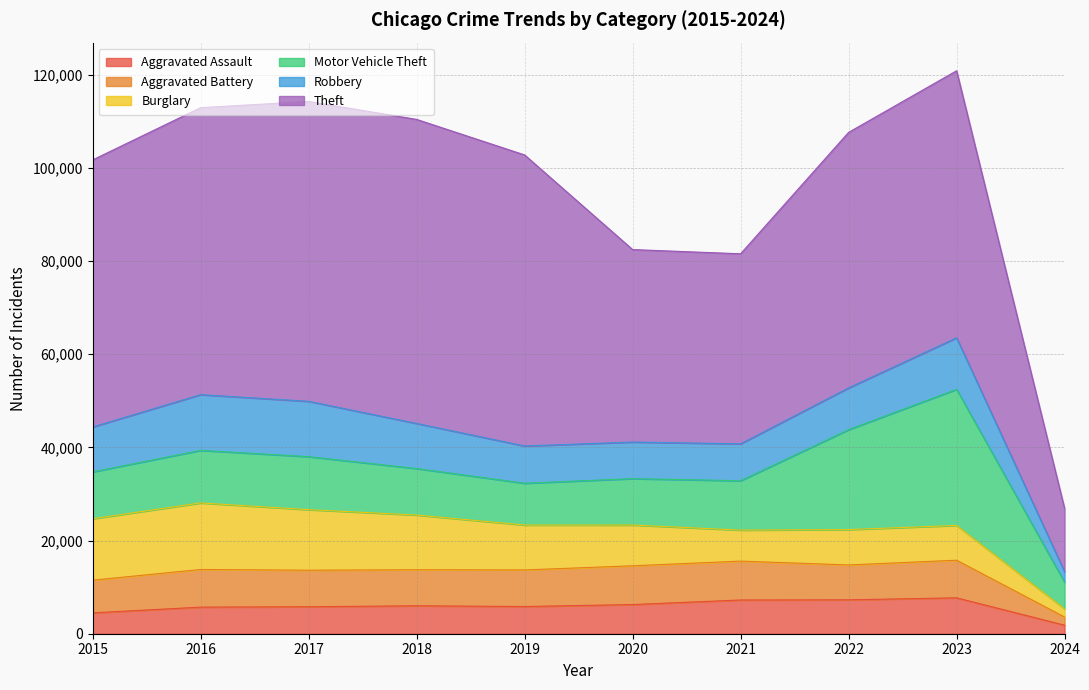

True or false: Theft and Aggravated Assault intersect in this chart.

False